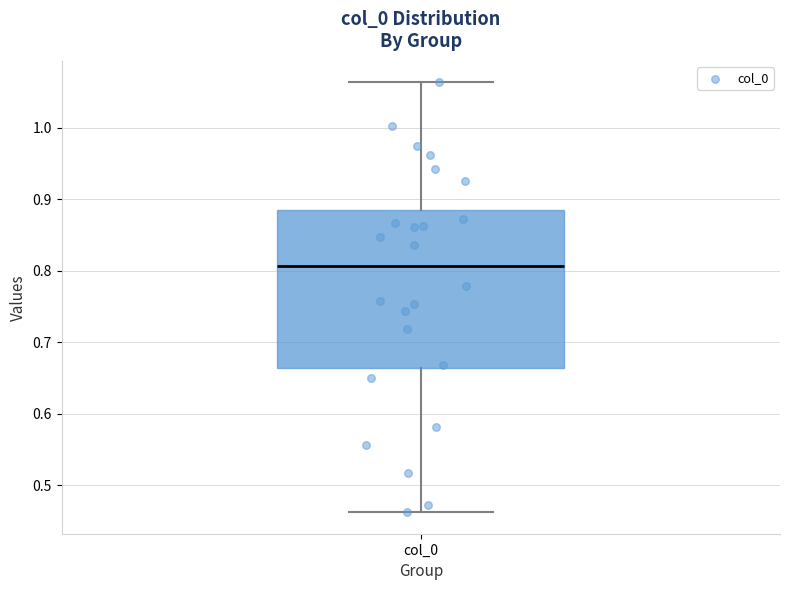

Read this box plot against the y-axis: the position of the median line, the range covered by the box, and the ends of both whiskers. The values are not printed on the chart, so give them approximately, as read against the axis.

median 0.81, box 0.66 to 0.89, whiskers 0.46 to 1.06